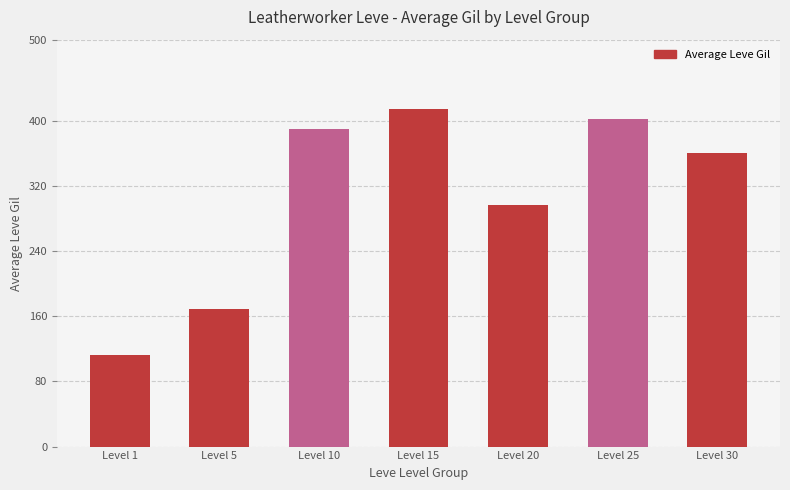

What is the sum of all values?

2147